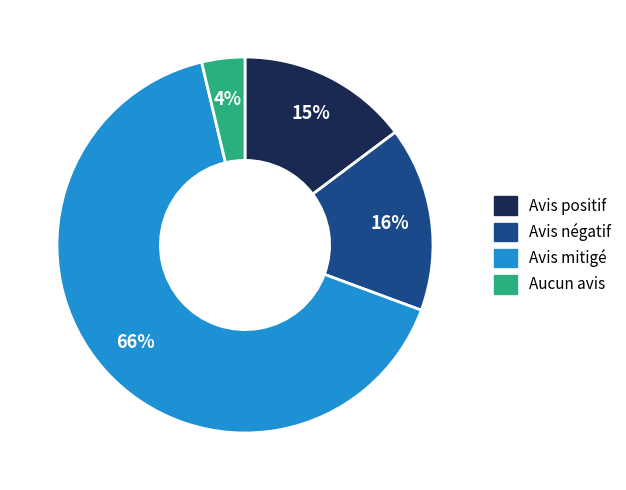

To the nearest percent, what is the average slice percentage?

25%